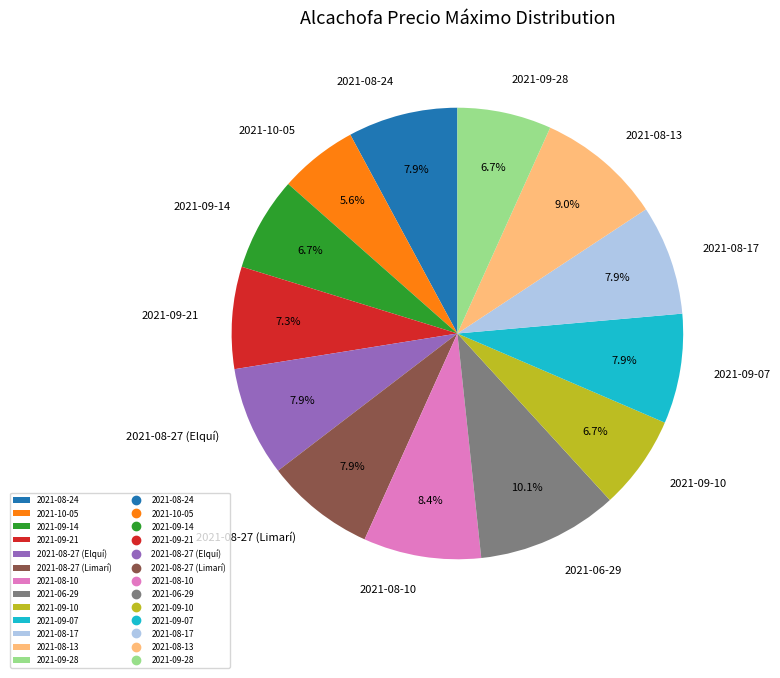

Which category has the smallest portion of the pie?

2021-10-05